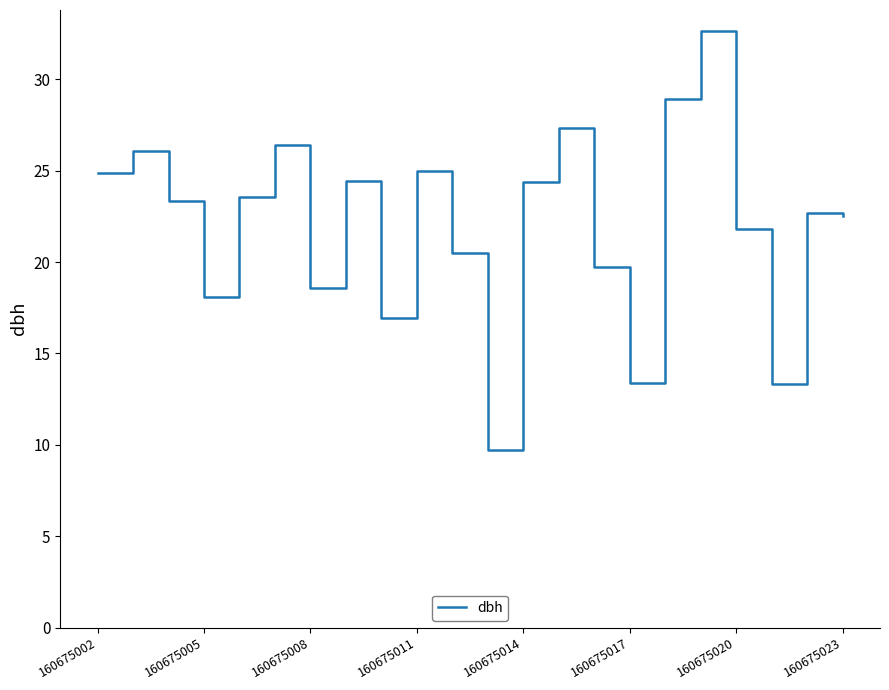

What is the smallest value displayed?

9.7